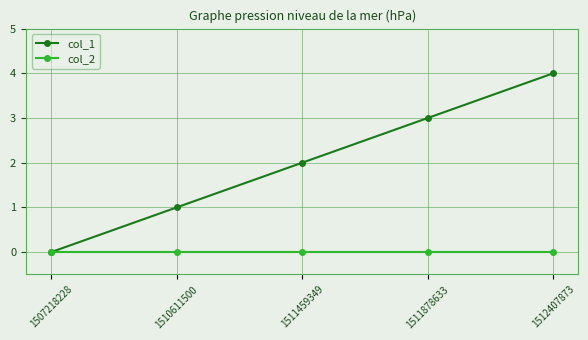

How many data points does each series have?

5